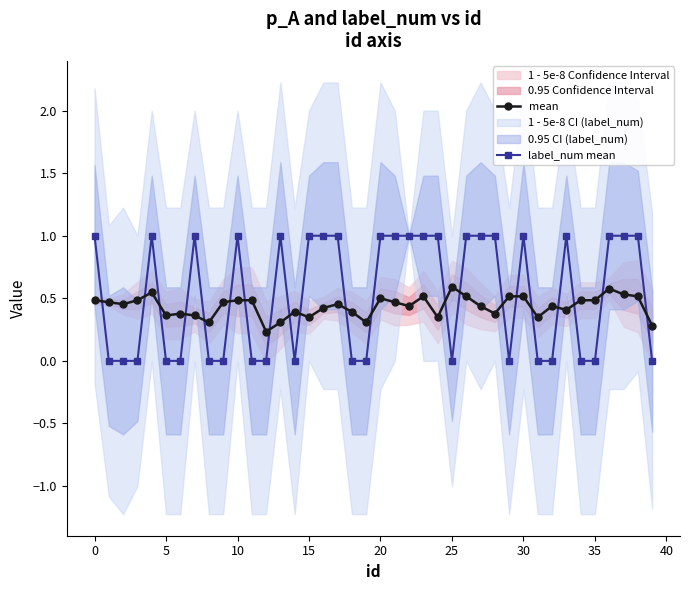

Which series has the largest range (max minus min)?

label_num mean